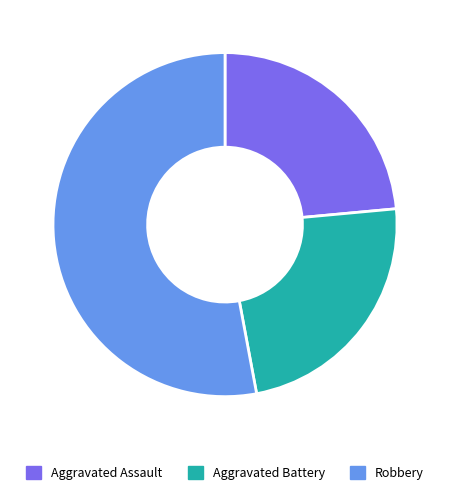

Which slice is the largest?

Robbery